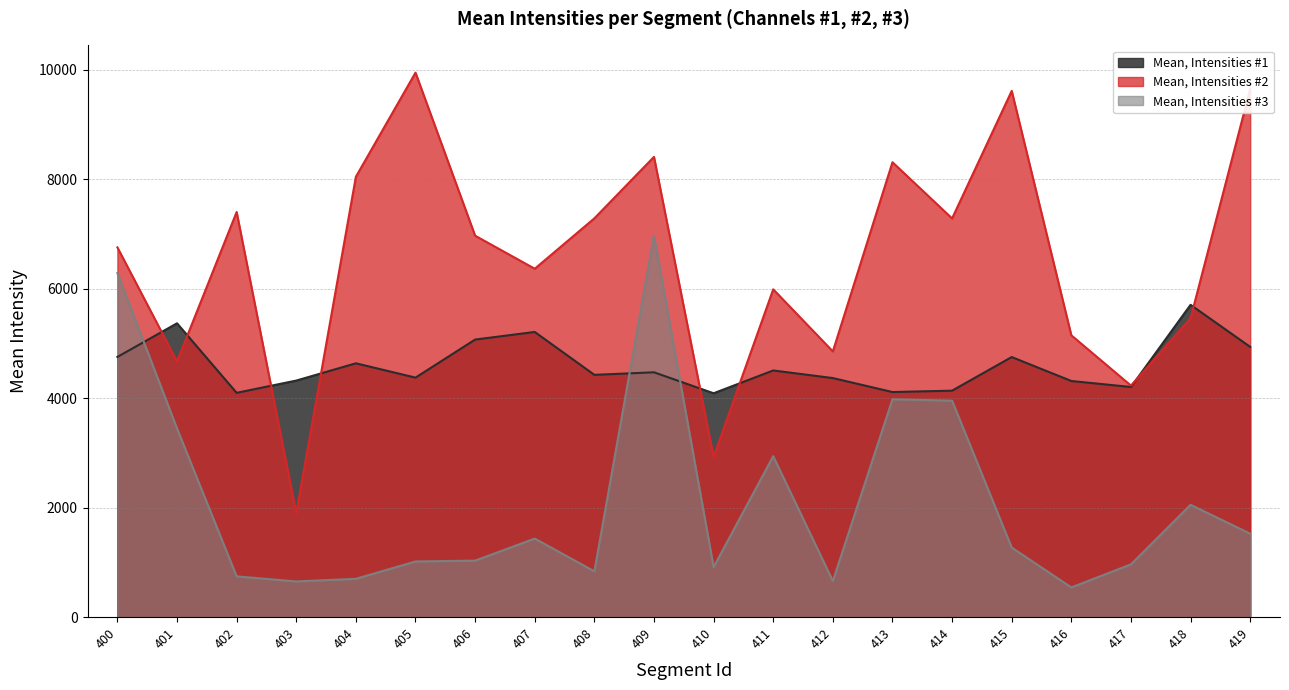

What are all the series names shown in the legend?

Mean, Intensities #1, Mean, Intensities #2, Mean, Intensities #3